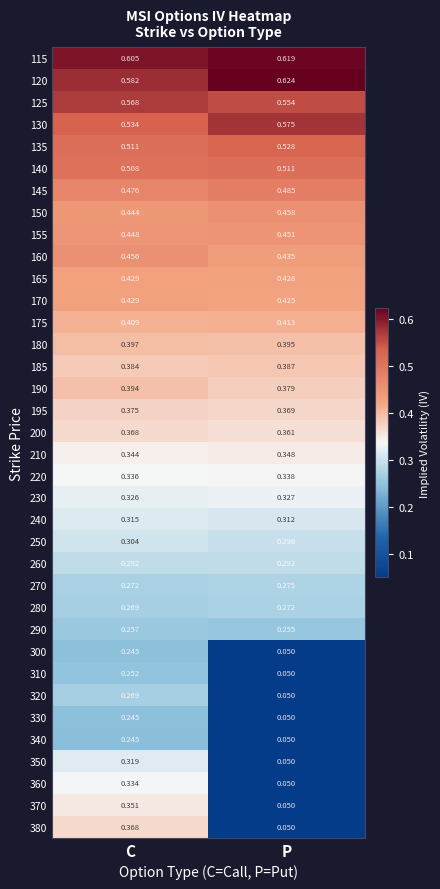

Rank the categories by 180 value from lowest to highest.

P, C